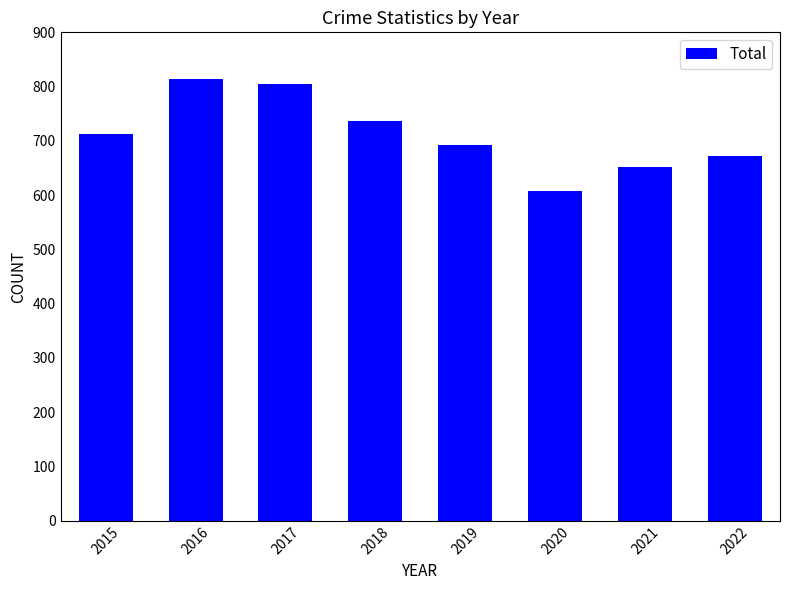

The chart shows a value of 692 at 2019. True or false?

True